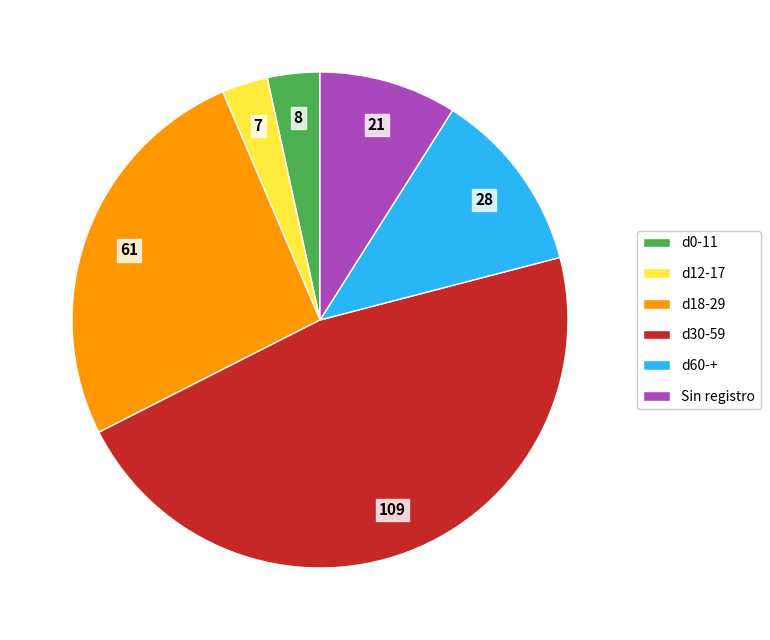

The d18-29 slice represents 40% of the pie. True or false?

False